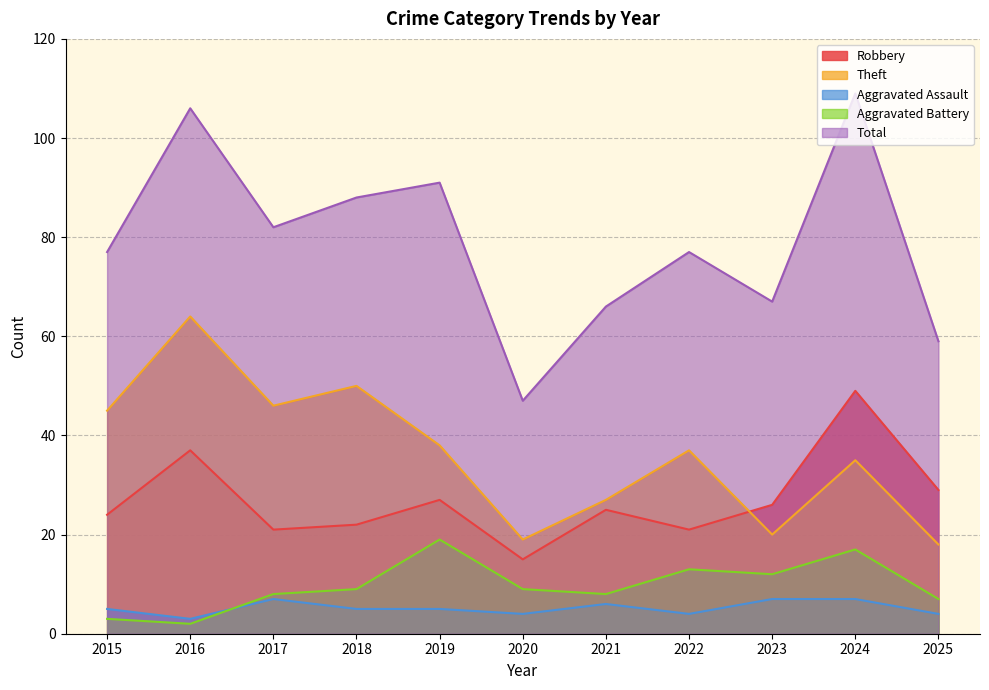

What is the lowest value of the Theft series?

18